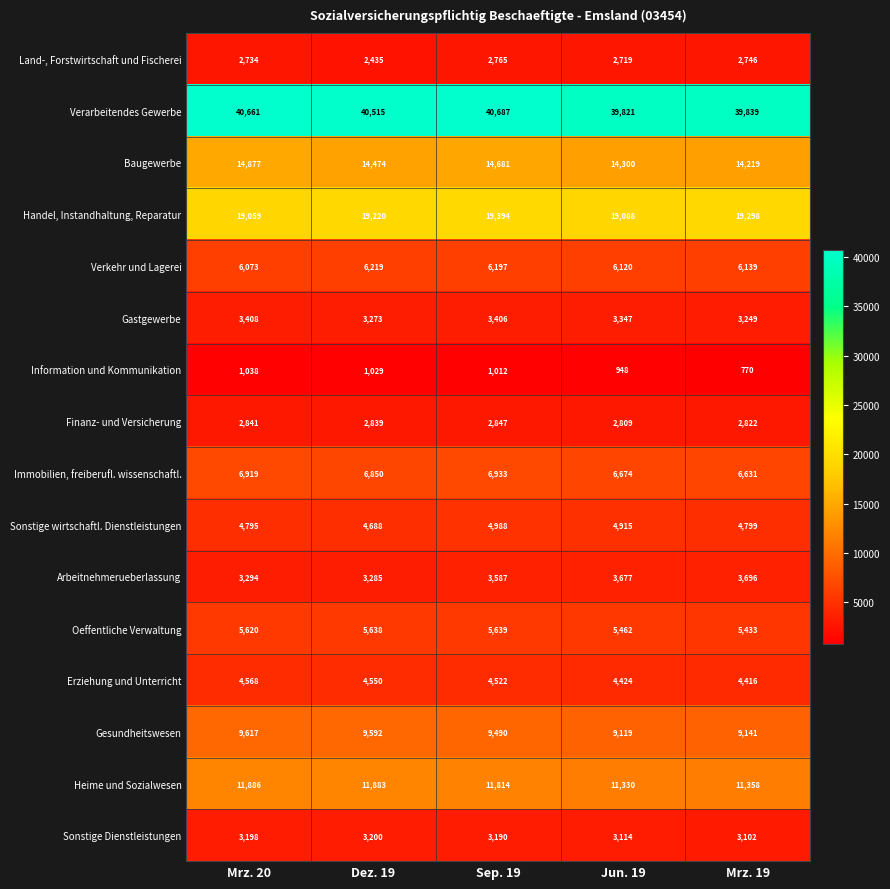

What is the spread (max minus min) of values at Mrz. 19?

39069